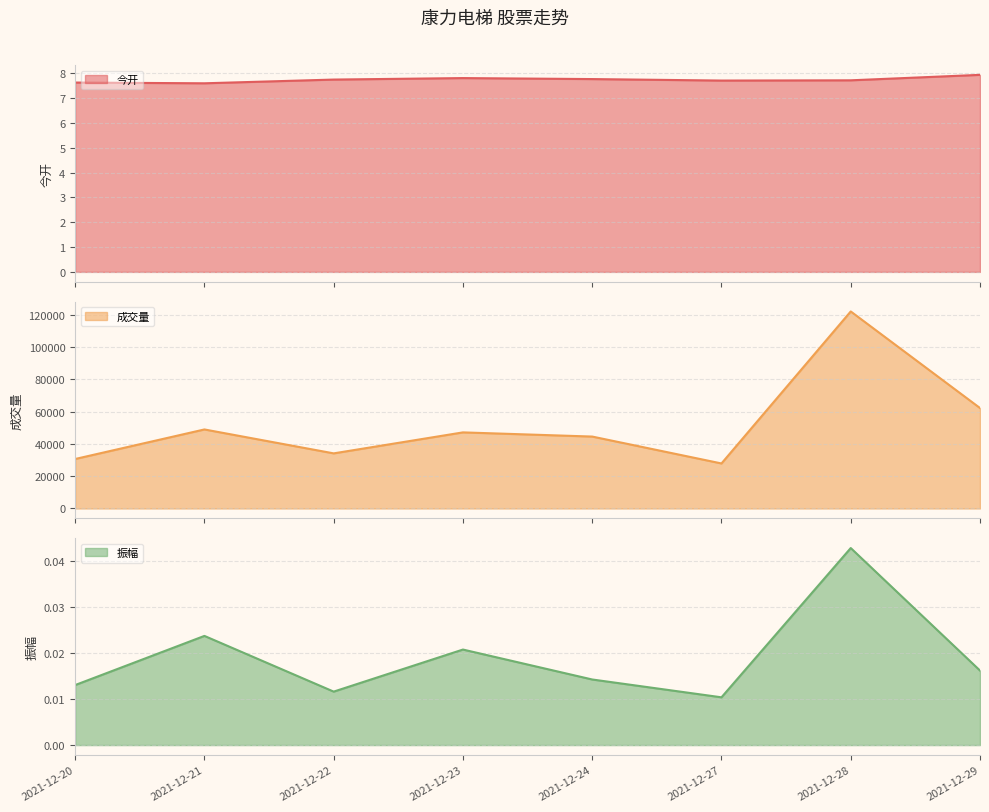

Which category has the highest value in the 今开 series?

2021-12-29